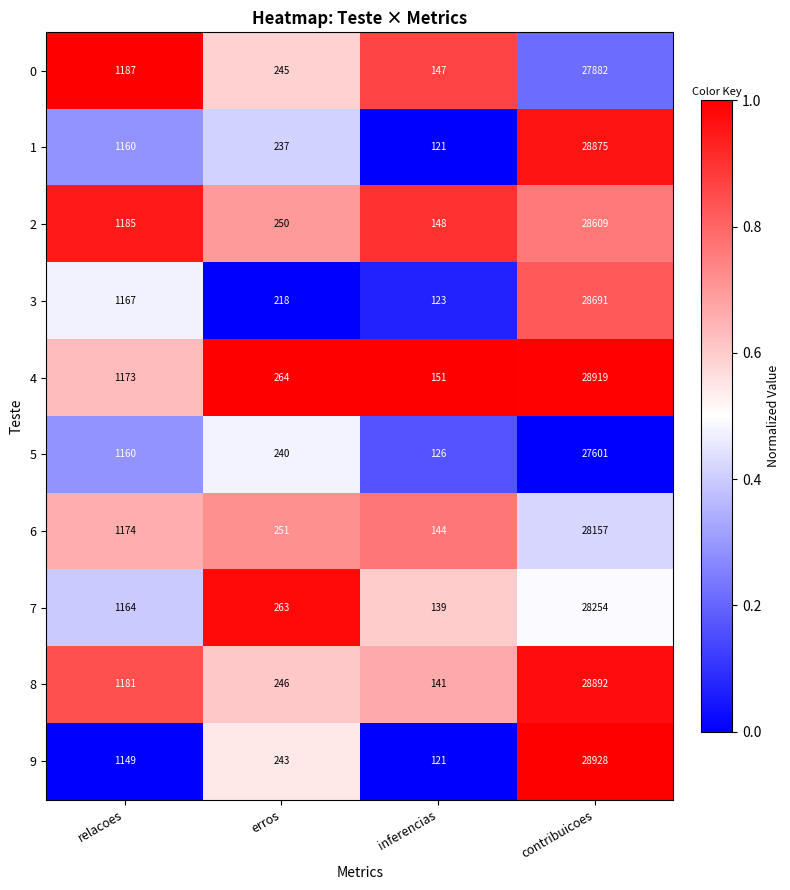

Which label corresponds to the largest value in the chart?

contribuicoes